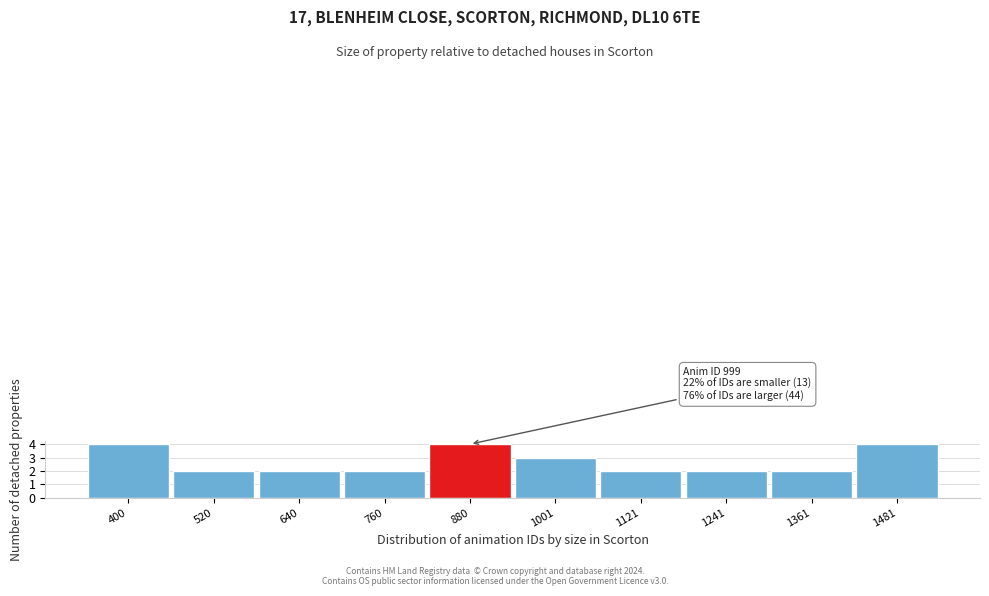

Reading left to right, what are all the values shown in this chart?

400=4	520=2	640=2	760=2	880=4	1001=3	1121=2	1241=2	1361=2	1481=4